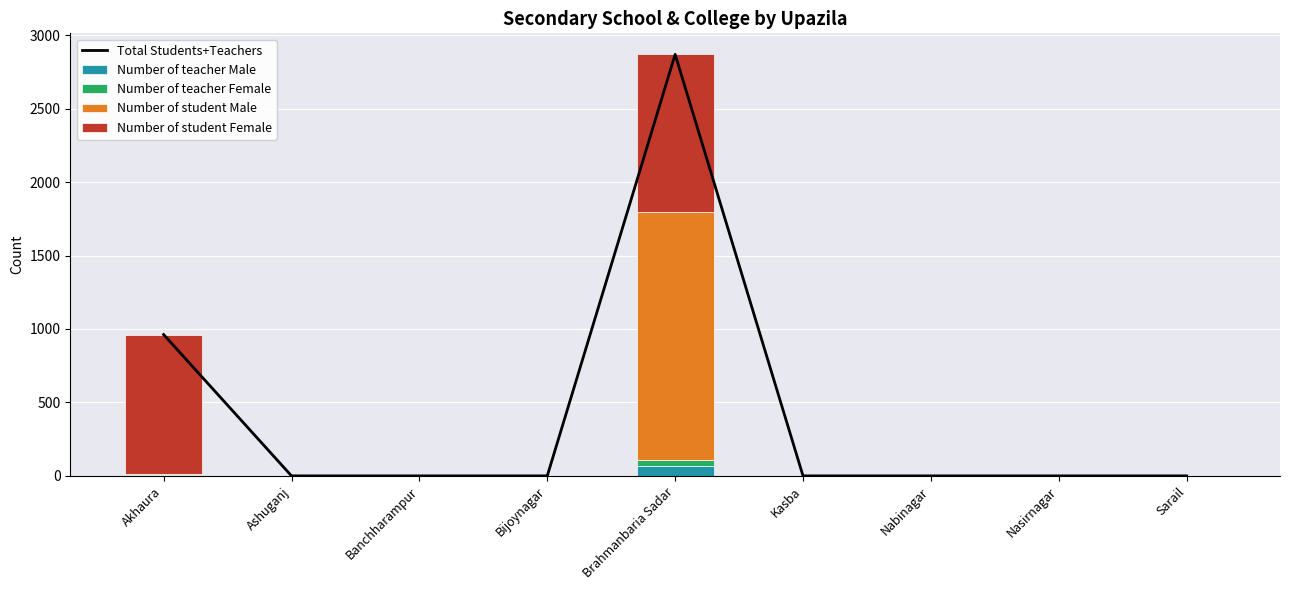

The value of Number of teacher Male at Akhaura is 1. True or false?

False